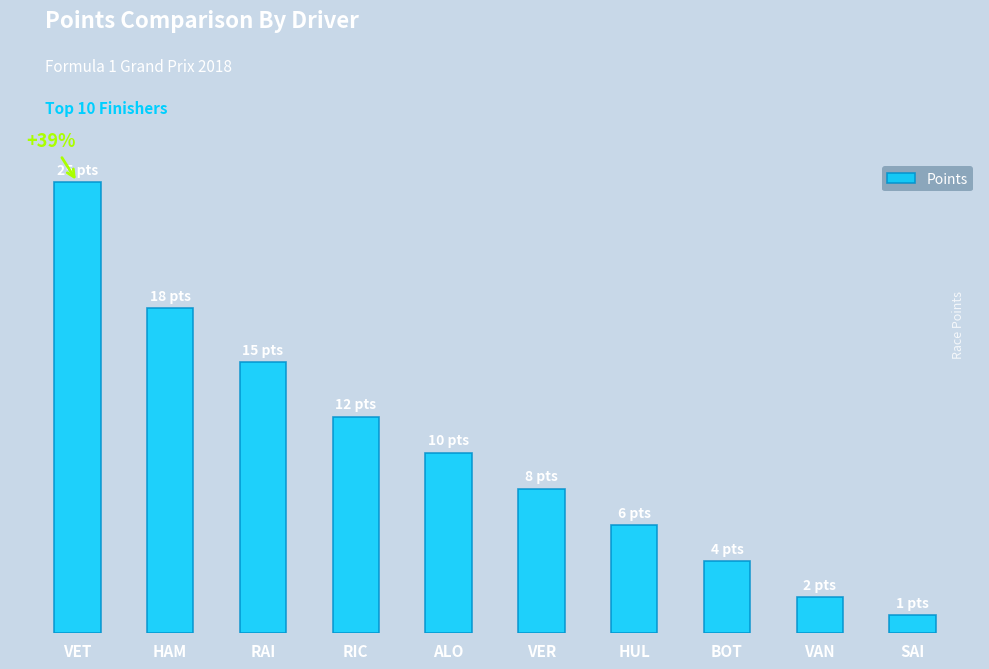

Are the bars horizontal?

No